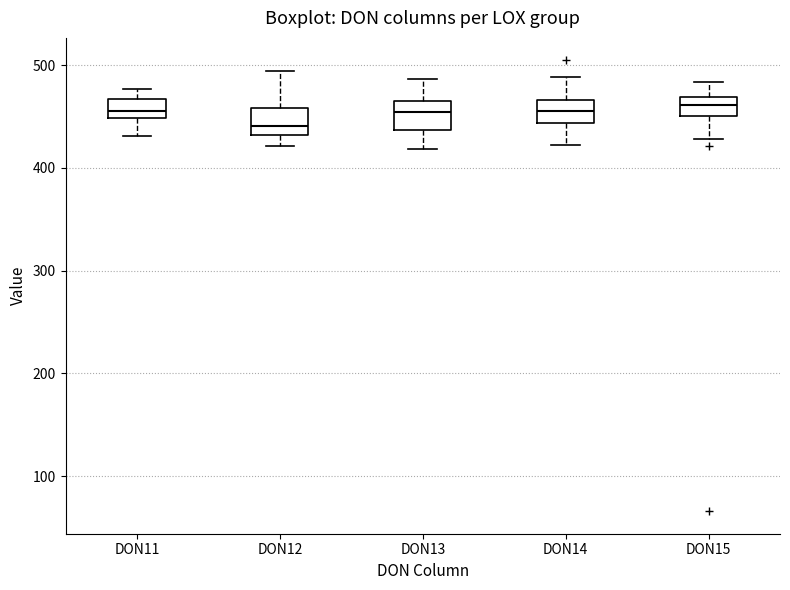

Reading left to right, transcribe this box plot: for each box, give where its median line is, the range the box spans, and where its two whiskers end, as read against the y-axis. The values are not printed on the chart, so give them approximately, as read against the axis.

DON11: median 460, box 450 to 470, whiskers 430 to 480
DON12: median 440, box 430 to 460, whiskers 420 to 490
DON13: median 450, box 440 to 470, whiskers 420 to 490
DON14: median 460, box 440 to 470, whiskers 420 to 490
DON15: median 460, box 450 to 470, whiskers 430 to 480